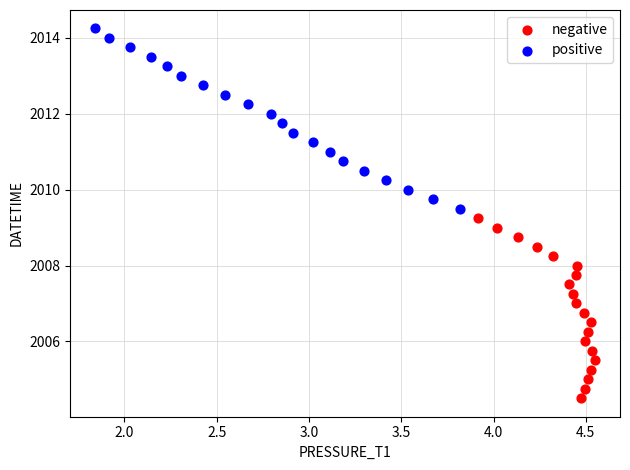

What are all the series names shown in the legend?

negative, positive